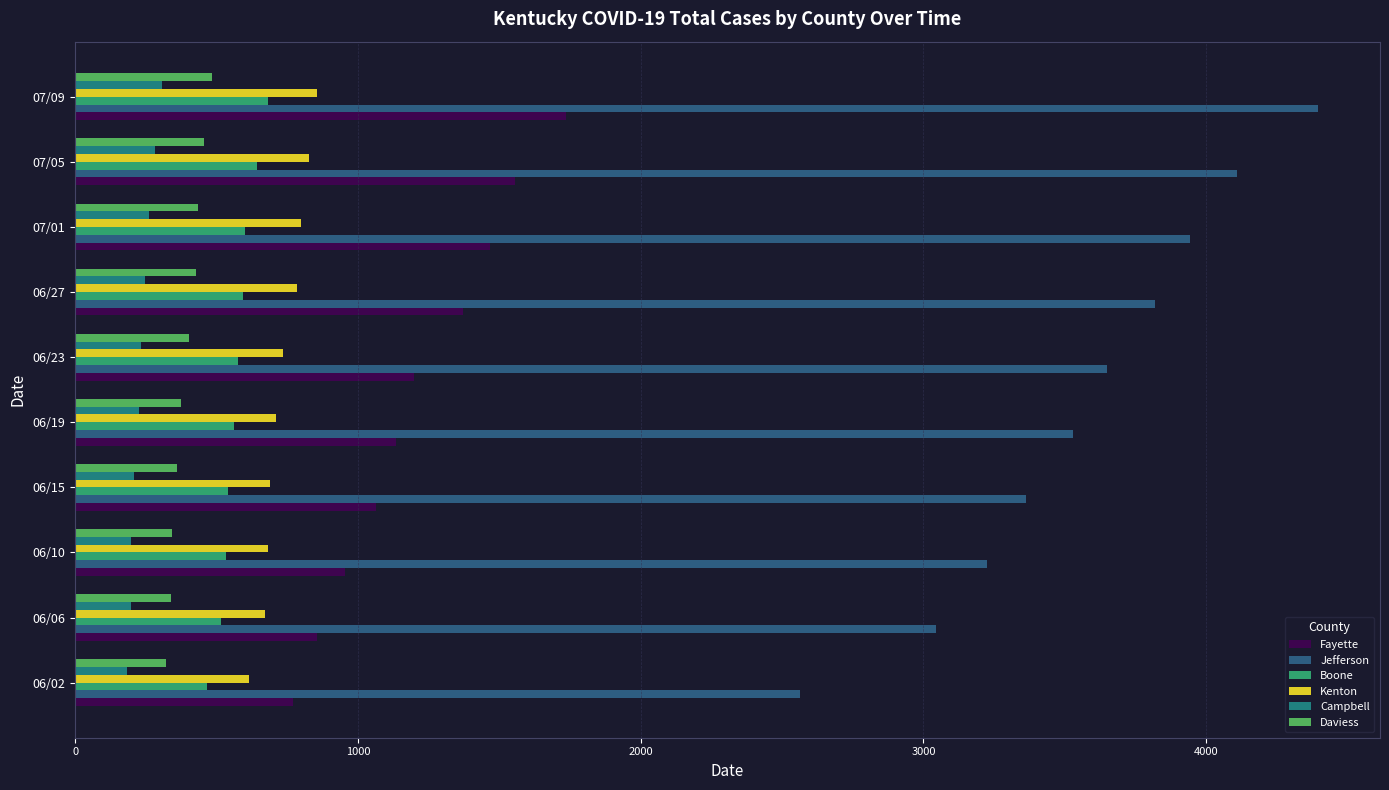

The value of Daviess at 06/23 is 404. True or false?

True